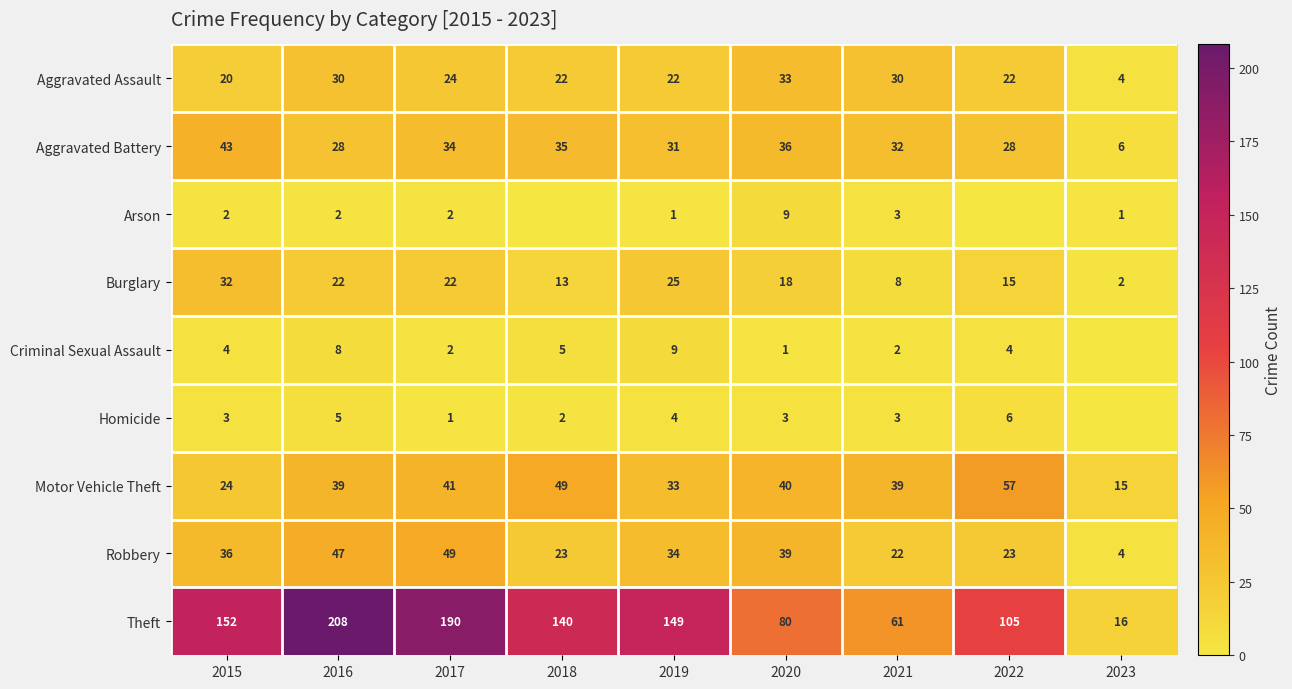

Rank the series at 2016 from highest to lowest value.

Theft, Robbery, Motor Vehicle Theft, Aggravated Assault, Aggravated Battery, Burglary, Criminal Sexual Assault, Homicide, Arson